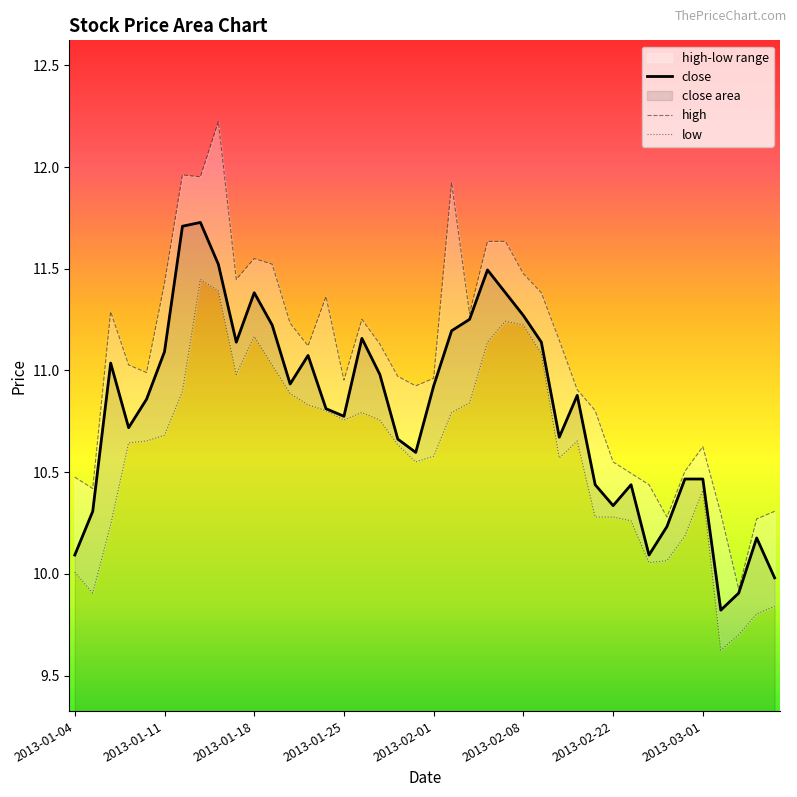

Reading left to right, list all the values displayed in this chart.

2013-01-04=10.1	2013-01-07=10.3	2013-01-08=11.0	2013-01-09=10.7	2013-01-10=10.9	2013-01-11=11.1	2013-01-14=11.7	2013-01-15=11.7	2013-01-16=11.5	2013-01-17=11.1	2013-01-18=11.4	2013-01-21=11.2	2013-01-22=10.9	2013-01-23=11.1	2013-01-24=10.8	2013-01-25=10.8	2013-01-28=11.2	2013-01-29=11.0	2013-01-30=10.7	2013-01-31=10.6	2013-02-01=10.9	2013-02-04=11.2	2013-02-05=11.3	2013-02-06=11.5	2013-02-07=11.4	2013-02-08=11.3	2013-02-18=11.1	2013-02-19=10.7	2013-02-20=10.9	2013-02-21=10.4	2013-02-22=10.3	2013-02-25=10.4	2013-02-26=10.1	2013-02-27=10.2	2013-02-28=10.5	2013-03-01=10.5	2013-03-04=9.8	2013-03-05=9.9	2013-03-06=10.2	2013-03-07=10.0